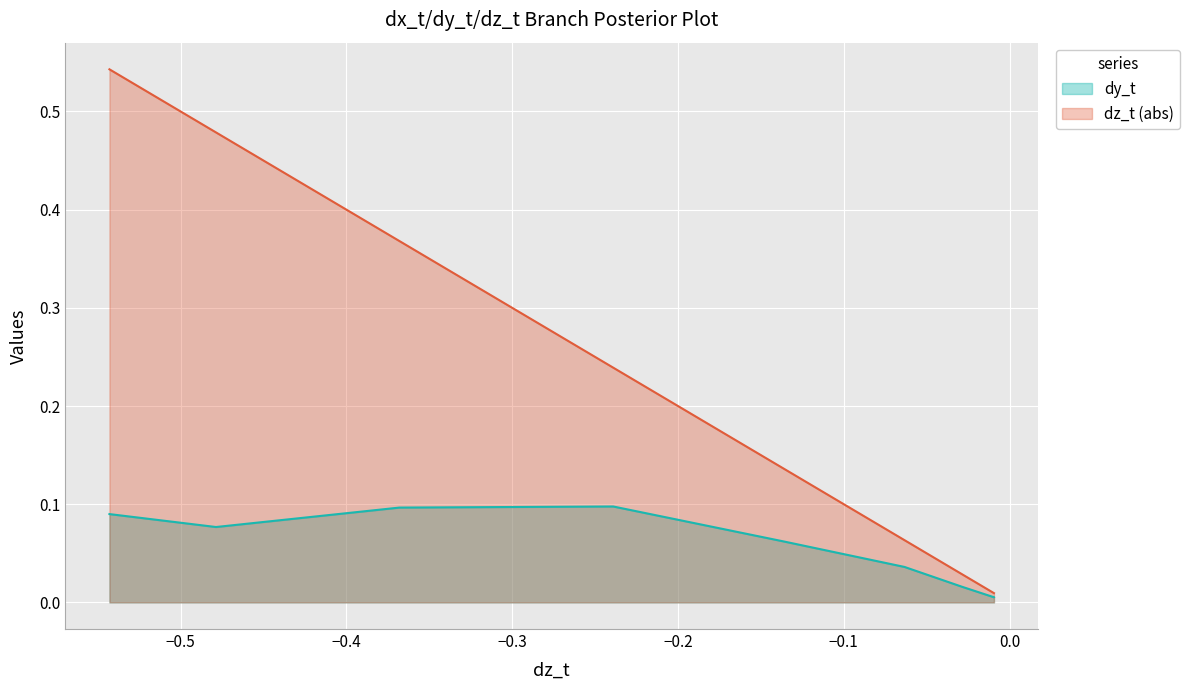

Which series has the largest range (max minus min)?

dz_t (abs)